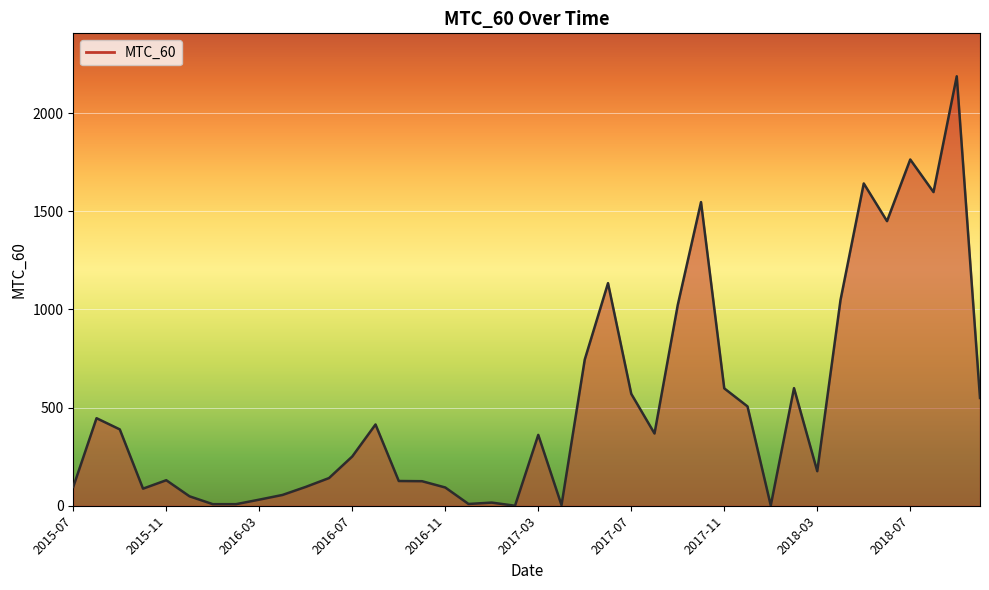

The chart shows a value of 598 at 2017-11. True or false?

True